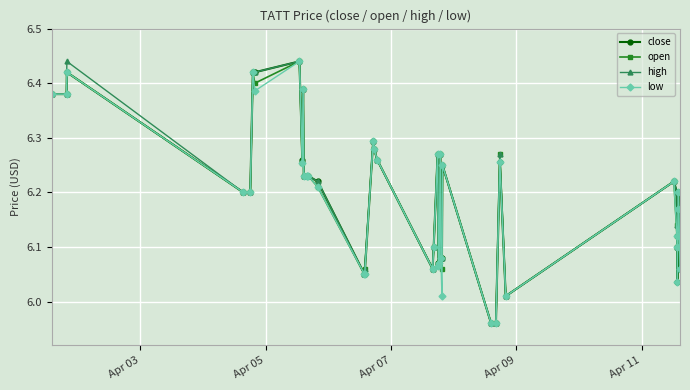

At how many categories does at least one series exceed 5?

40